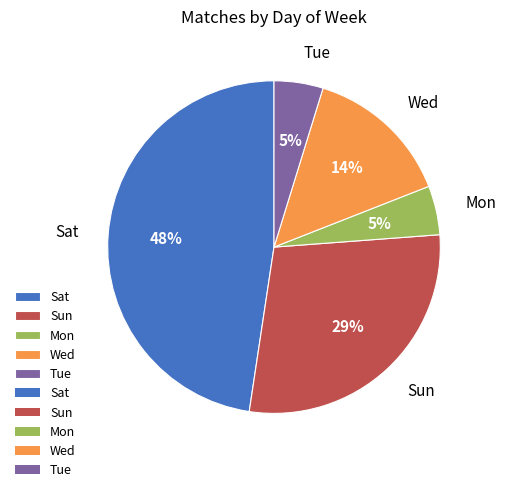

Does any single category account for the majority?

No